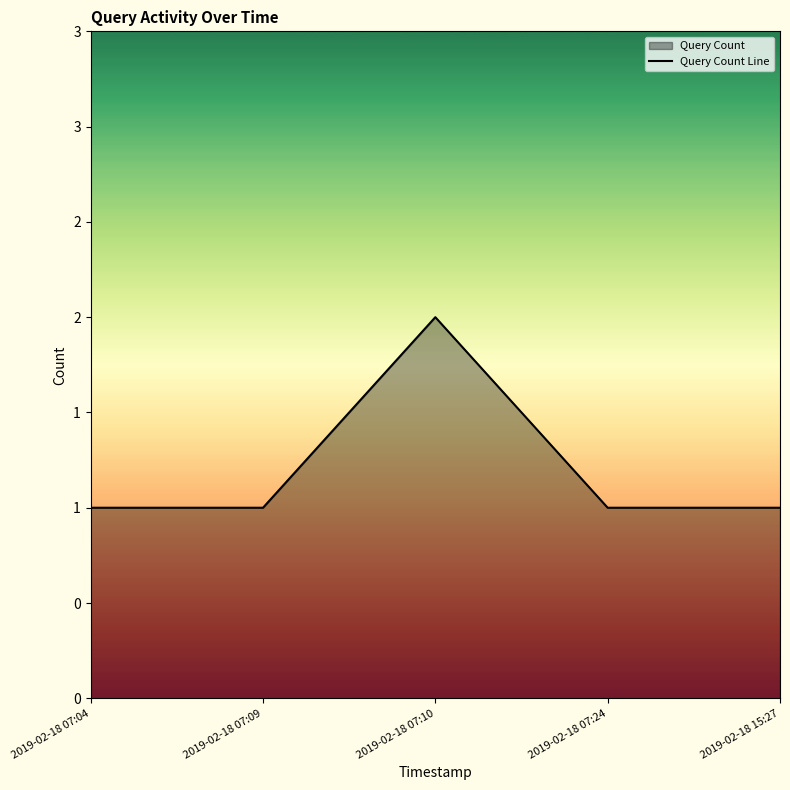

How many categories are shown in the chart?

5